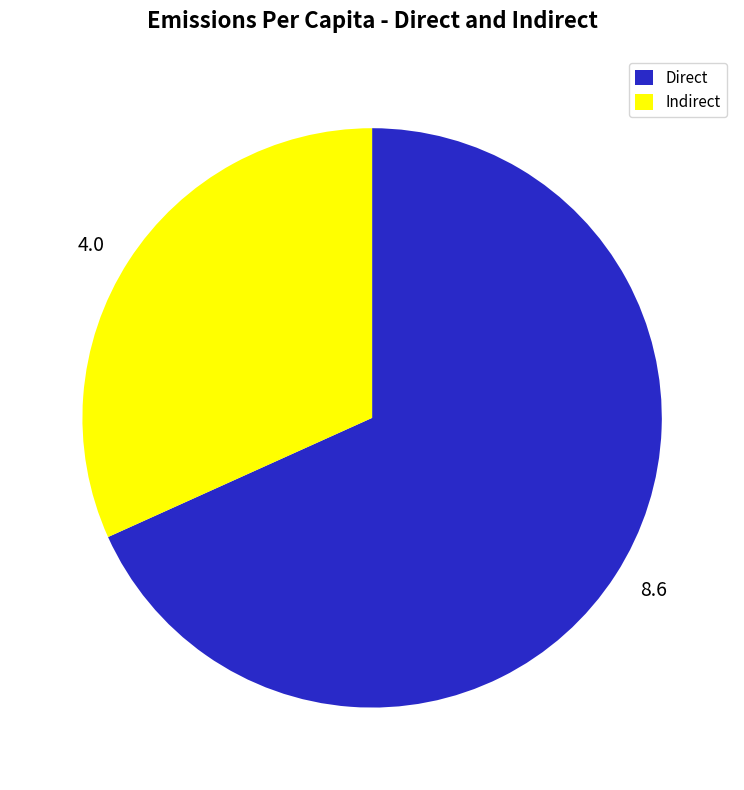

Approximately how many times larger is the value at 4.0 compared to 8.6?

0.5